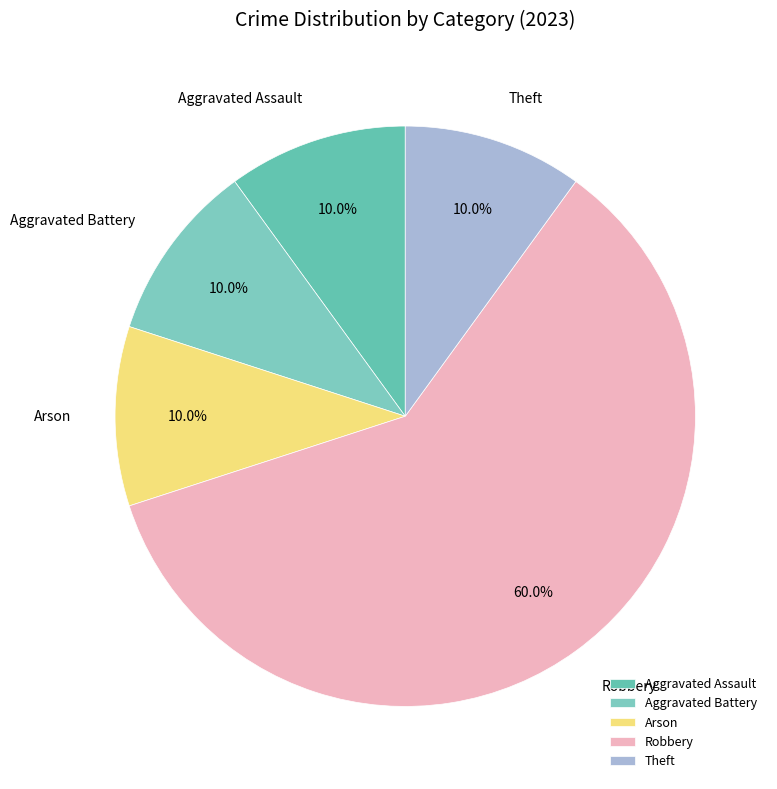

To the nearest percent, what portion does Aggravated Assault represent?

10%